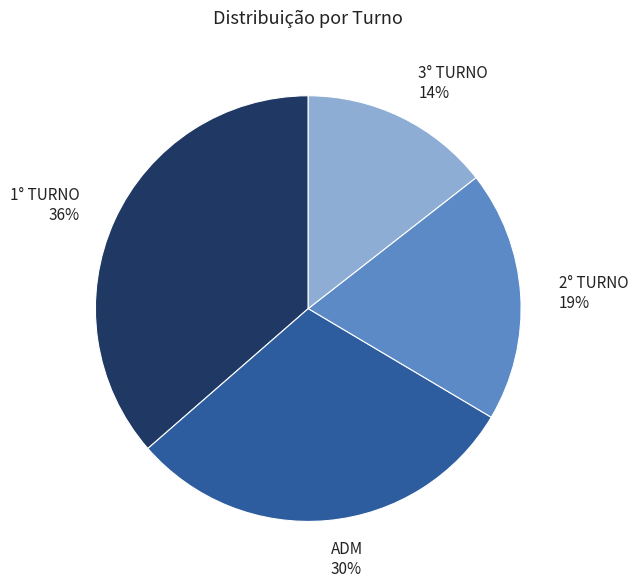

What percentage is the 3° TURNO slice, to the nearest percent?

14%